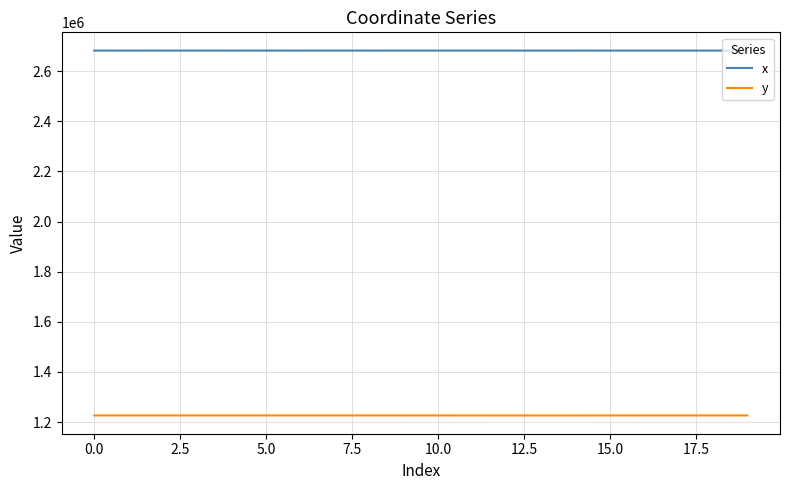

Rank the series by their maximum value, from highest to lowest.

x, y